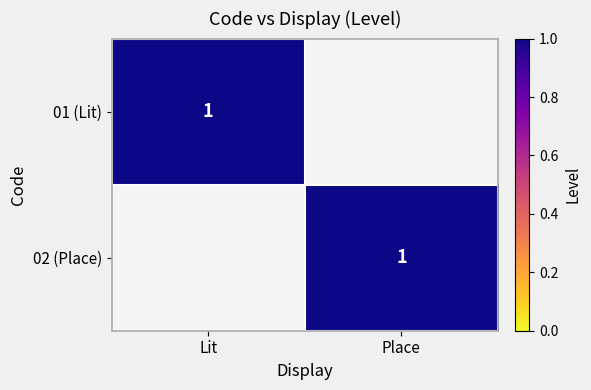

Is it true that 02 (Place) equals 1 at Place?

True